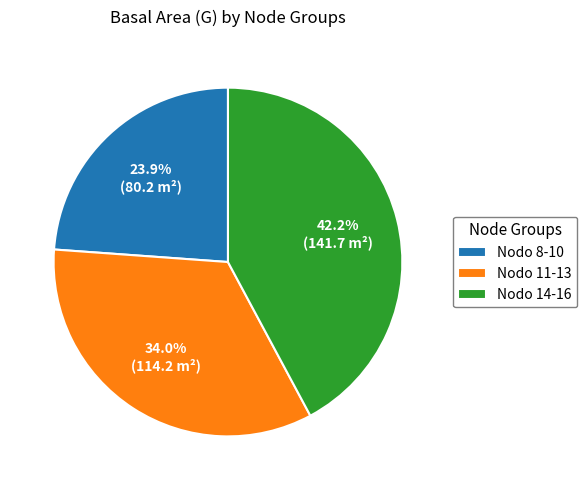

Is Nodo 11-13 the majority of the pie?

No